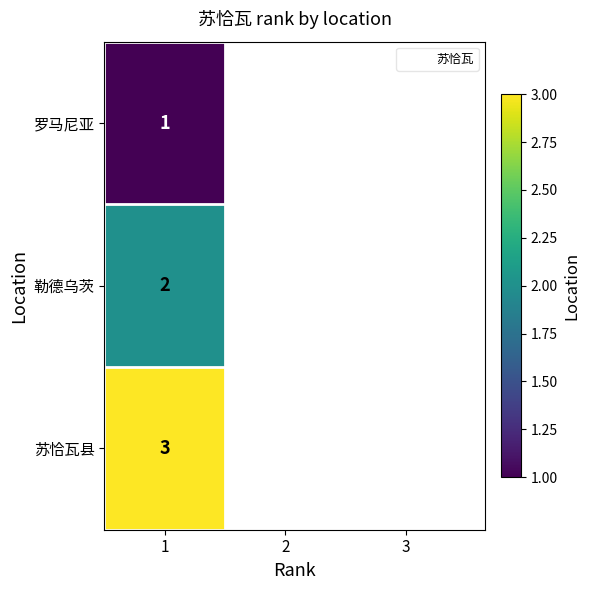

Rank the categories by value from lowest to highest.

0, 1, 2